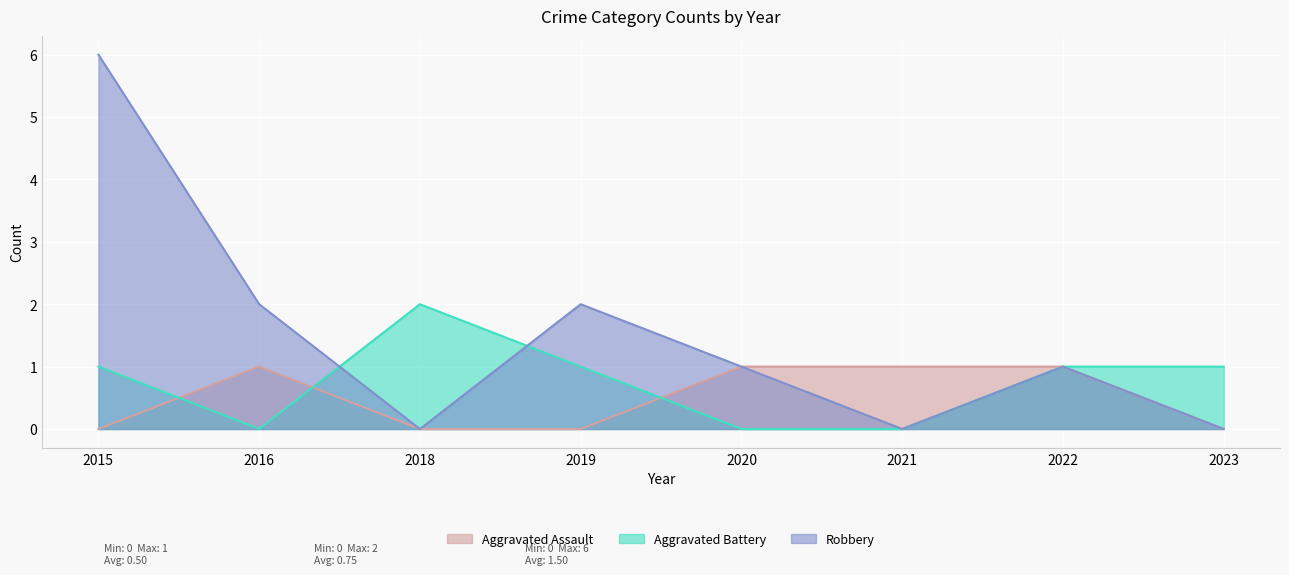

What is the difference between the second highest and second lowest values in the Aggravated Battery series?

1